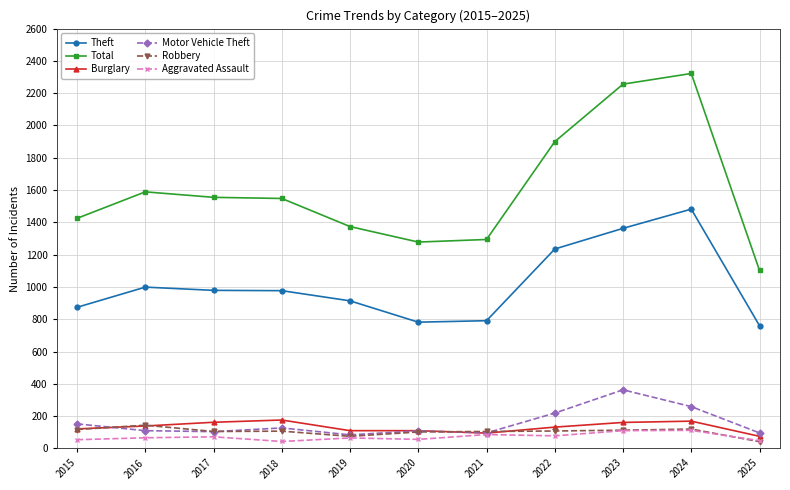

Does the chart display data point markers on the line(s)?

Yes